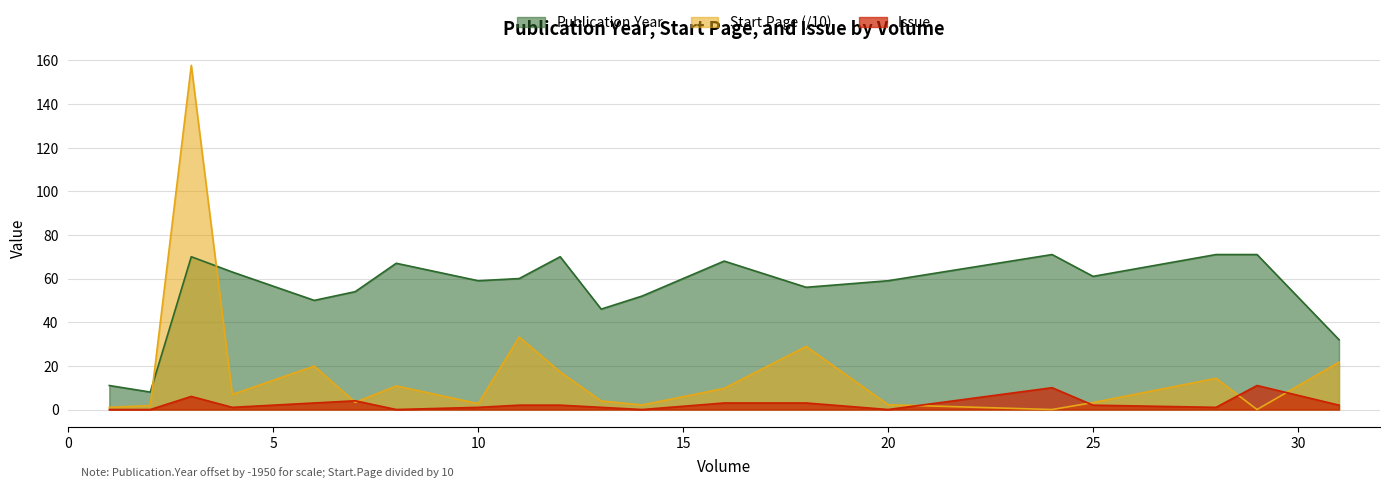

In Issue, how many points are higher than both neighbors (excluding endpoints)?

4